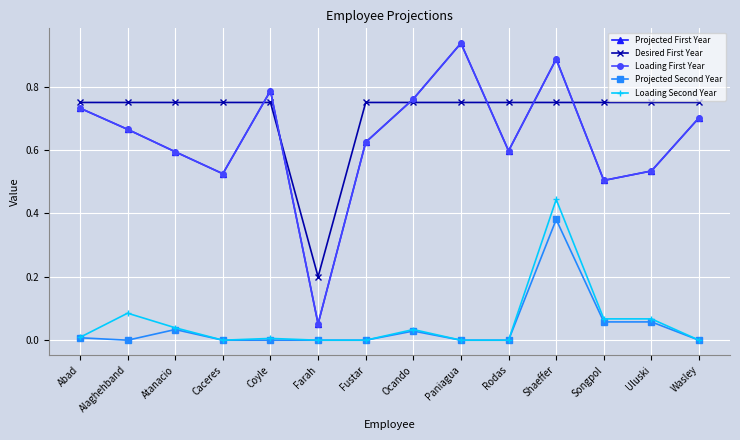

True or false: Loading Second Year and Loading First Year intersect in this chart.

False